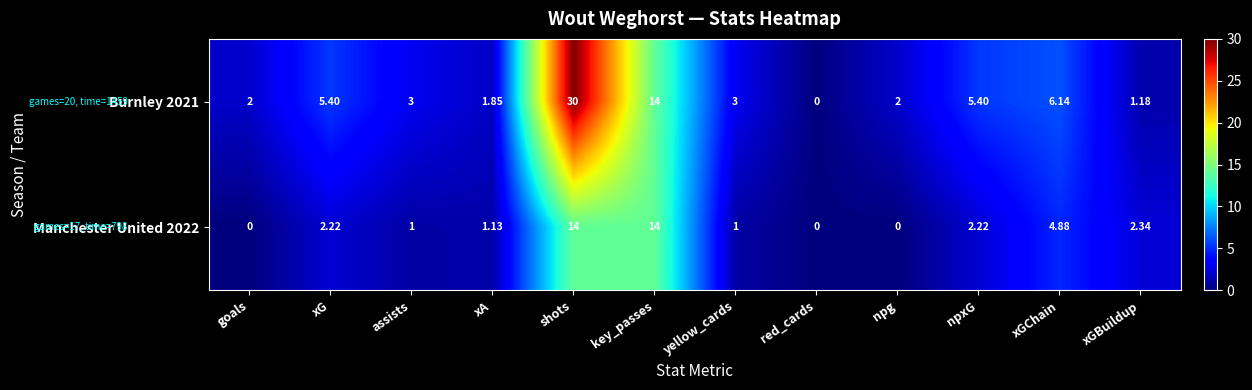

Is the value of Burnley 2021 at xGBuildup greater than the value of Manchester United 2022 at xGChain?

No